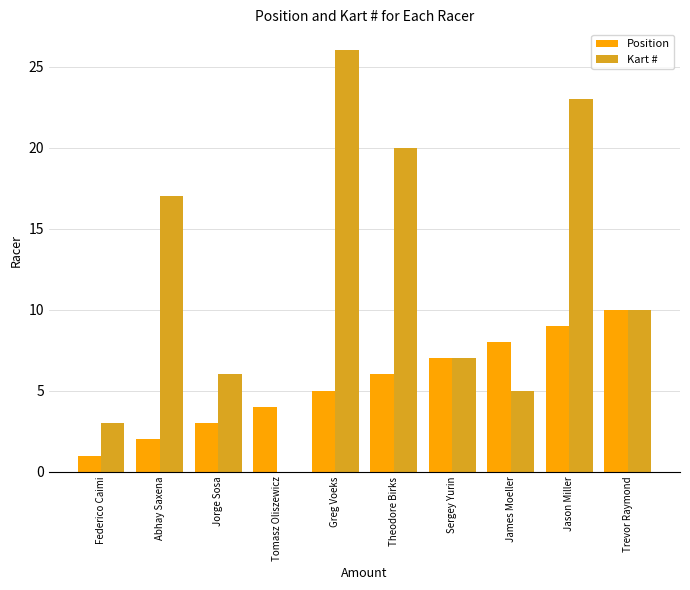

Reading left to right, extract all data points from this chart.

Position: Federico Caimi=1	Abhay Saxena=2	Jorge Sosa=3	Tomasz Oliszewicz=4	Greg Voeks=5	Theodore Birks=6	Sergey Yurin=7	James Moeller=8	Jason Miller=9	Trevor Raymond=10
Kart #: Federico Caimi=3	Abhay Saxena=17	Jorge Sosa=6	Tomasz Oliszewicz=0	Greg Voeks=26	Theodore Birks=20	Sergey Yurin=7	James Moeller=5	Jason Miller=23	Trevor Raymond=10